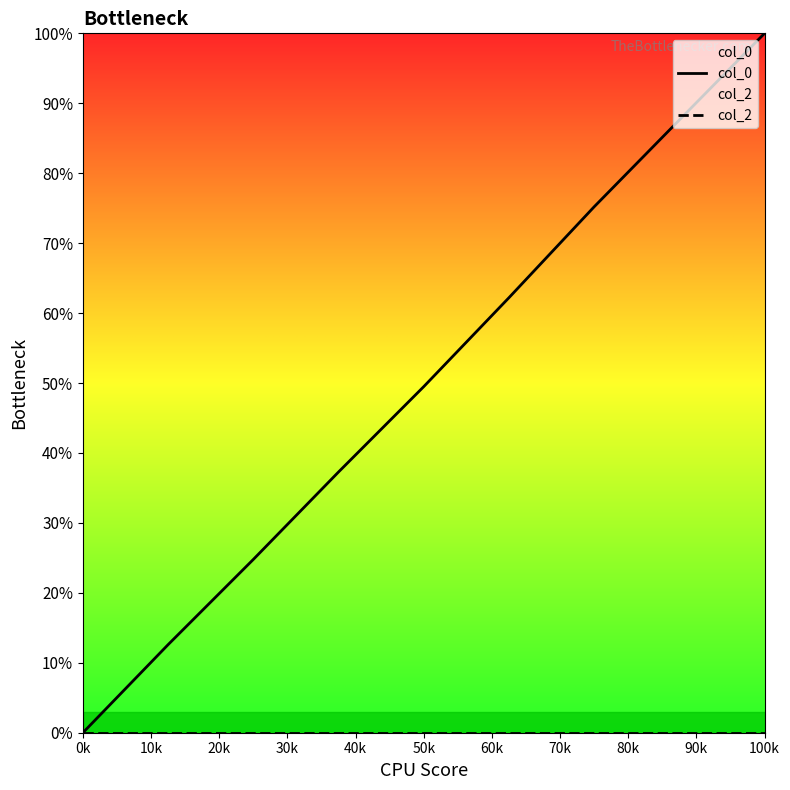

Where is col_2 nearest to the value 0?

0k